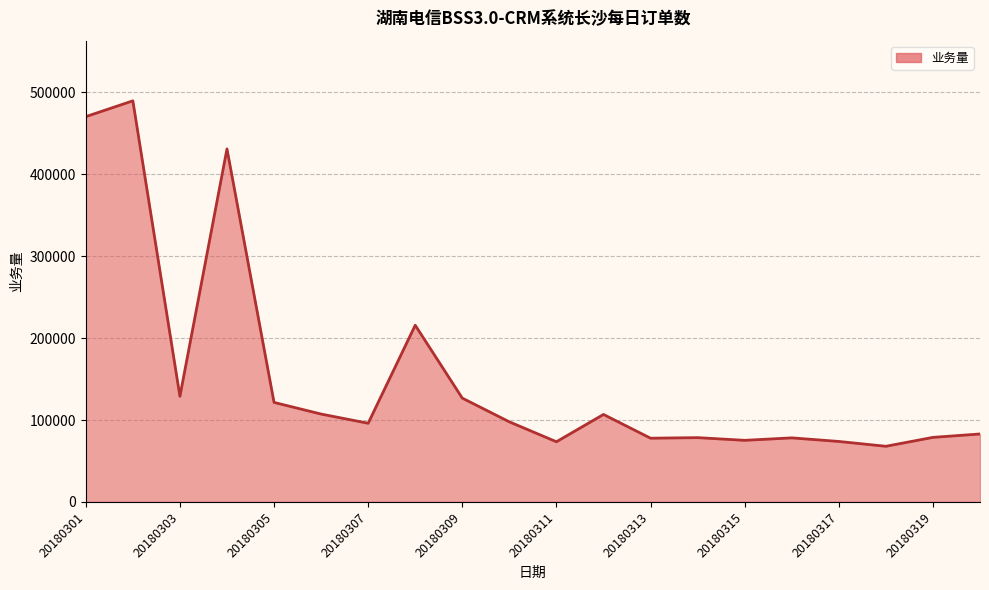

What is the minimum value shown in the chart?

67933